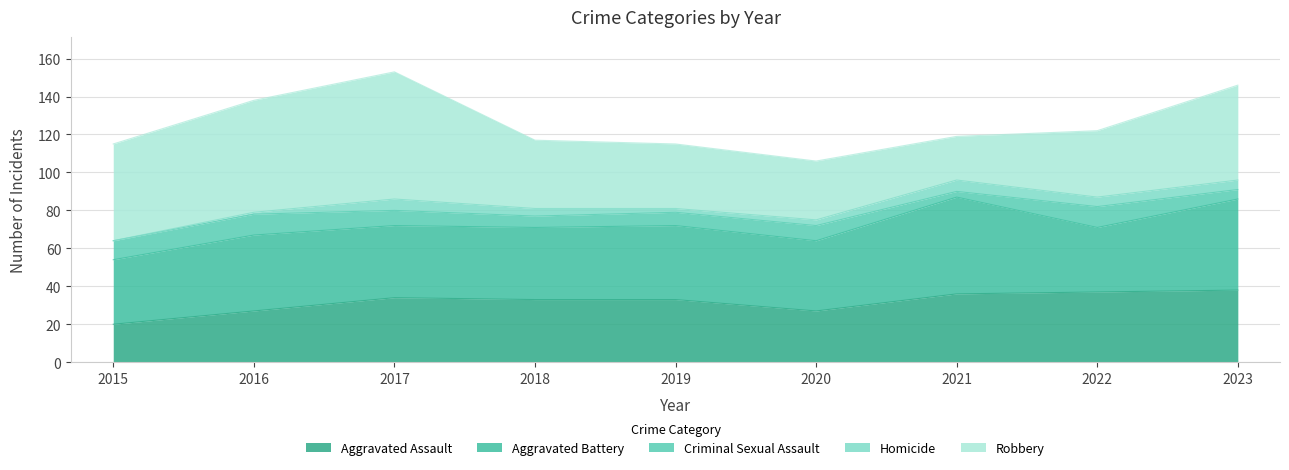

In Homicide, how many points are lower than both neighbors (excluding endpoints)?

1